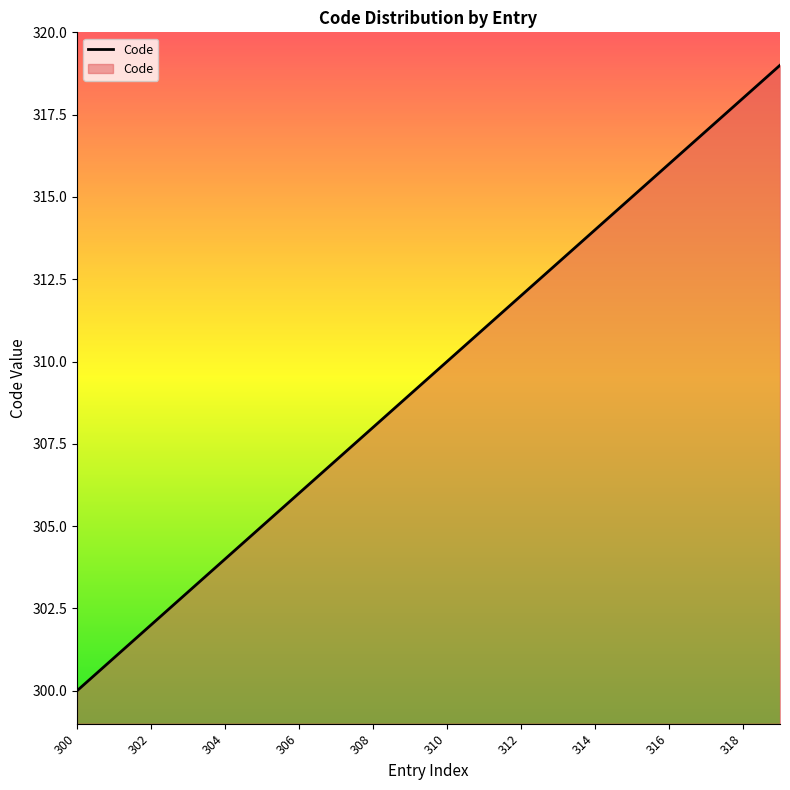

What is the smallest value displayed?

300